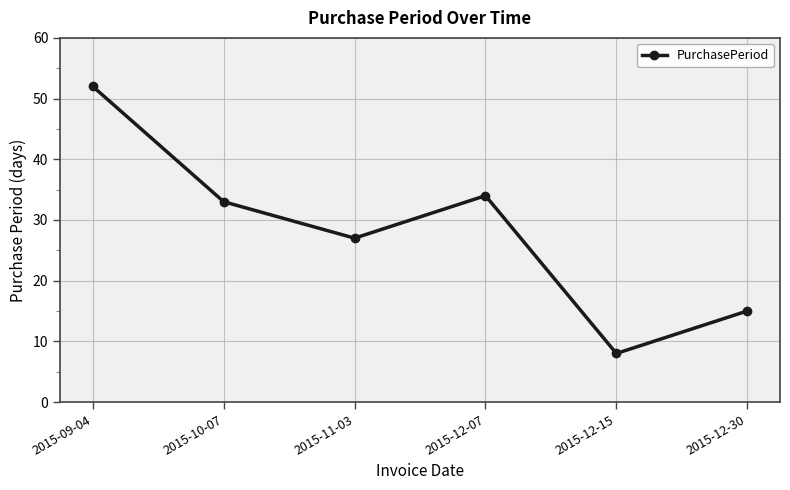

Is it true that the value at 2015-12-30 is 23?

False